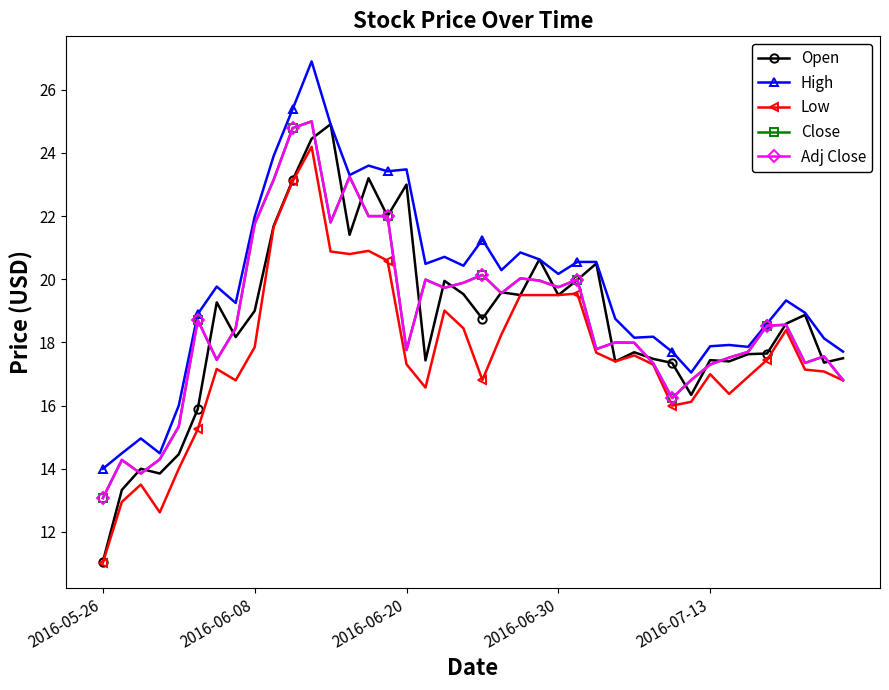

Does the chart have visible grid lines?

No